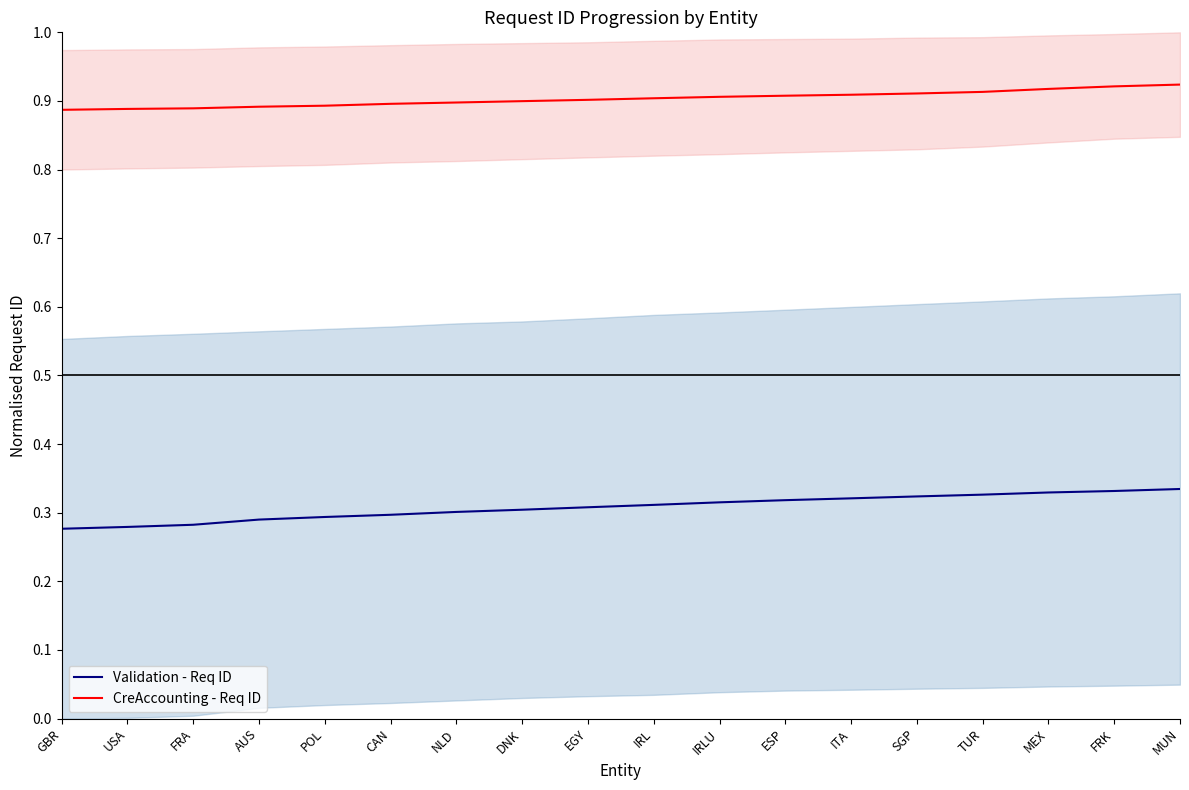

At which category is the sum across all series the highest?

MUN